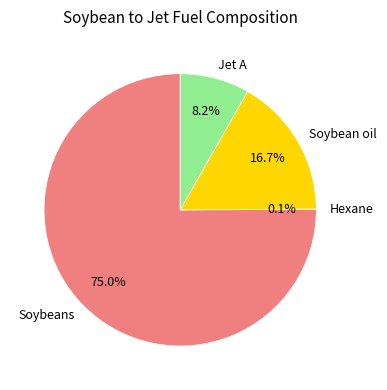

What is the largest slice in the pie chart?

Soybeans